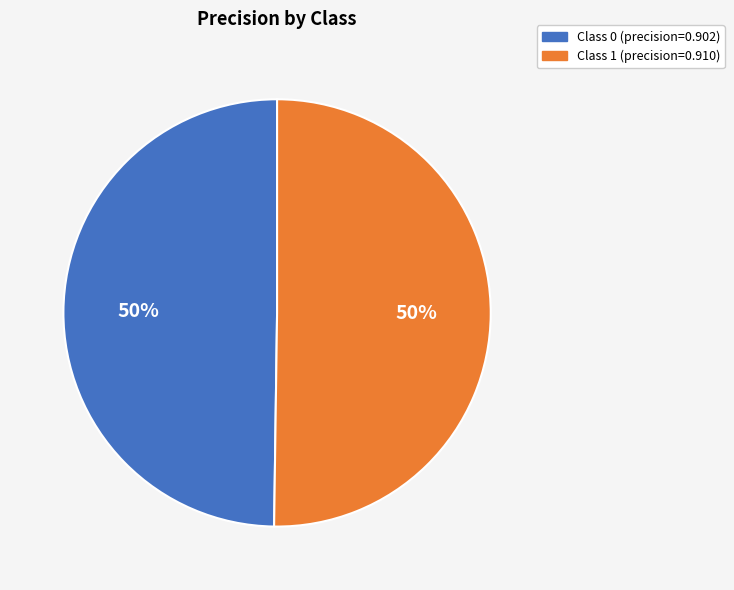

To the nearest percent, what is the average slice percentage?

50%